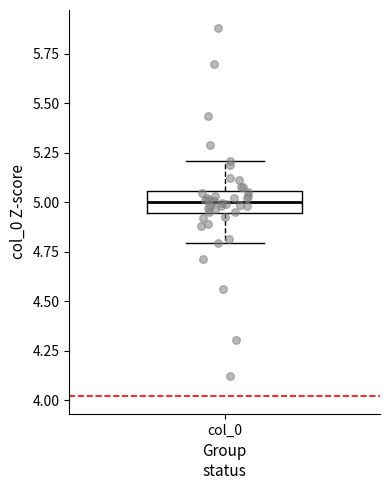

Read this box plot against the y-axis: the position of the median line, the range covered by the box, and the ends of both whiskers. The values are not printed on the chart, so give them approximately, as read against the axis.

median 5.00, box 4.95 to 5.05, whiskers 4.80 to 5.20